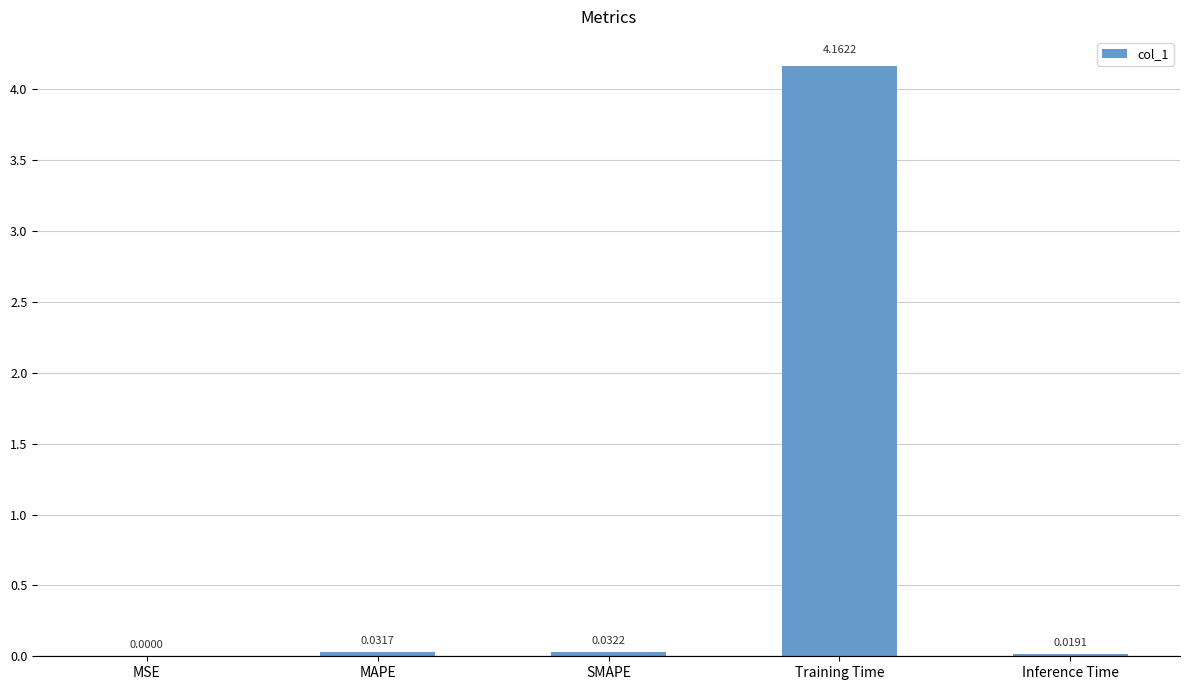

Between SMAPE and MSE, which is larger?

SMAPE